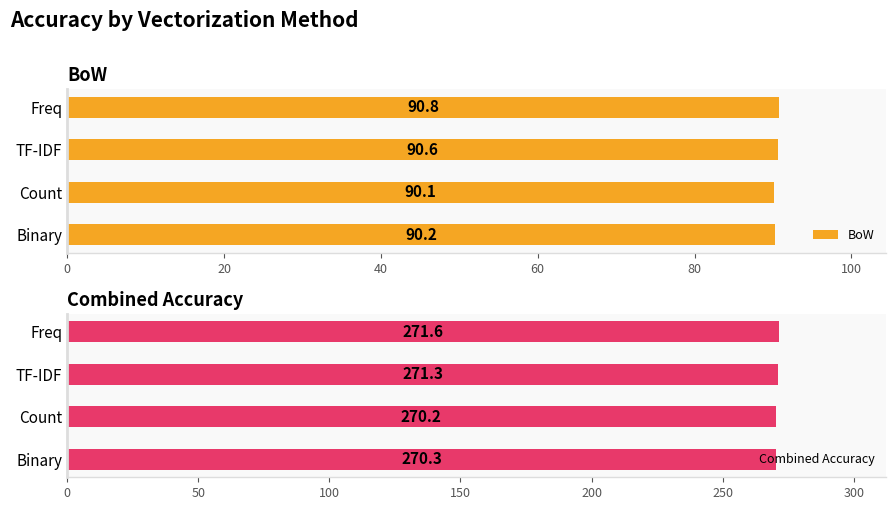

What is the difference between the maximum and minimum values in the Combined Accuracy series?

1.4